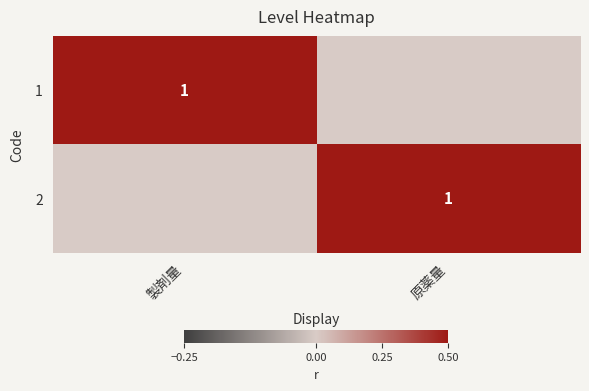

Is it true that 2 equals 1 at 原薬量?

True